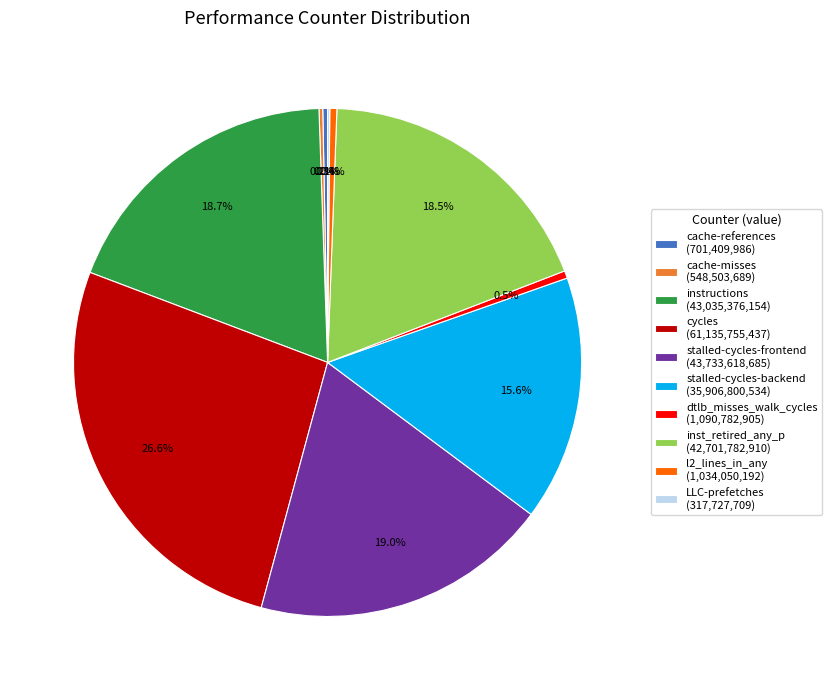

Is there any slice that represents more than half of the pie?

No